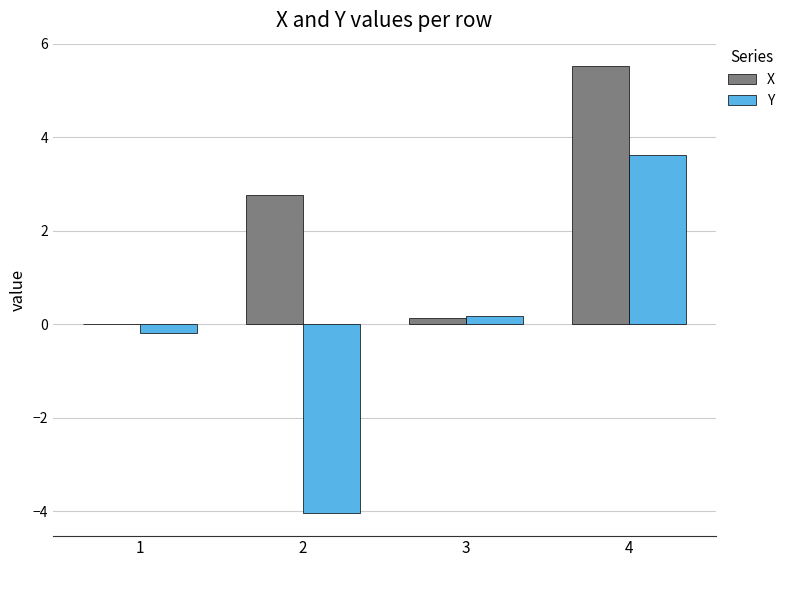

What is the sum of all Y values?

-0.4